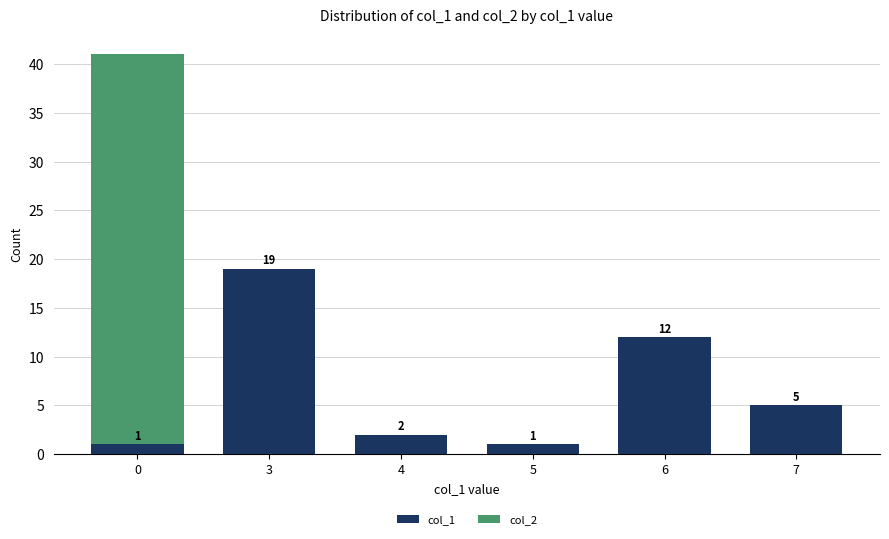

What is the highest value of the col_1 series?

19